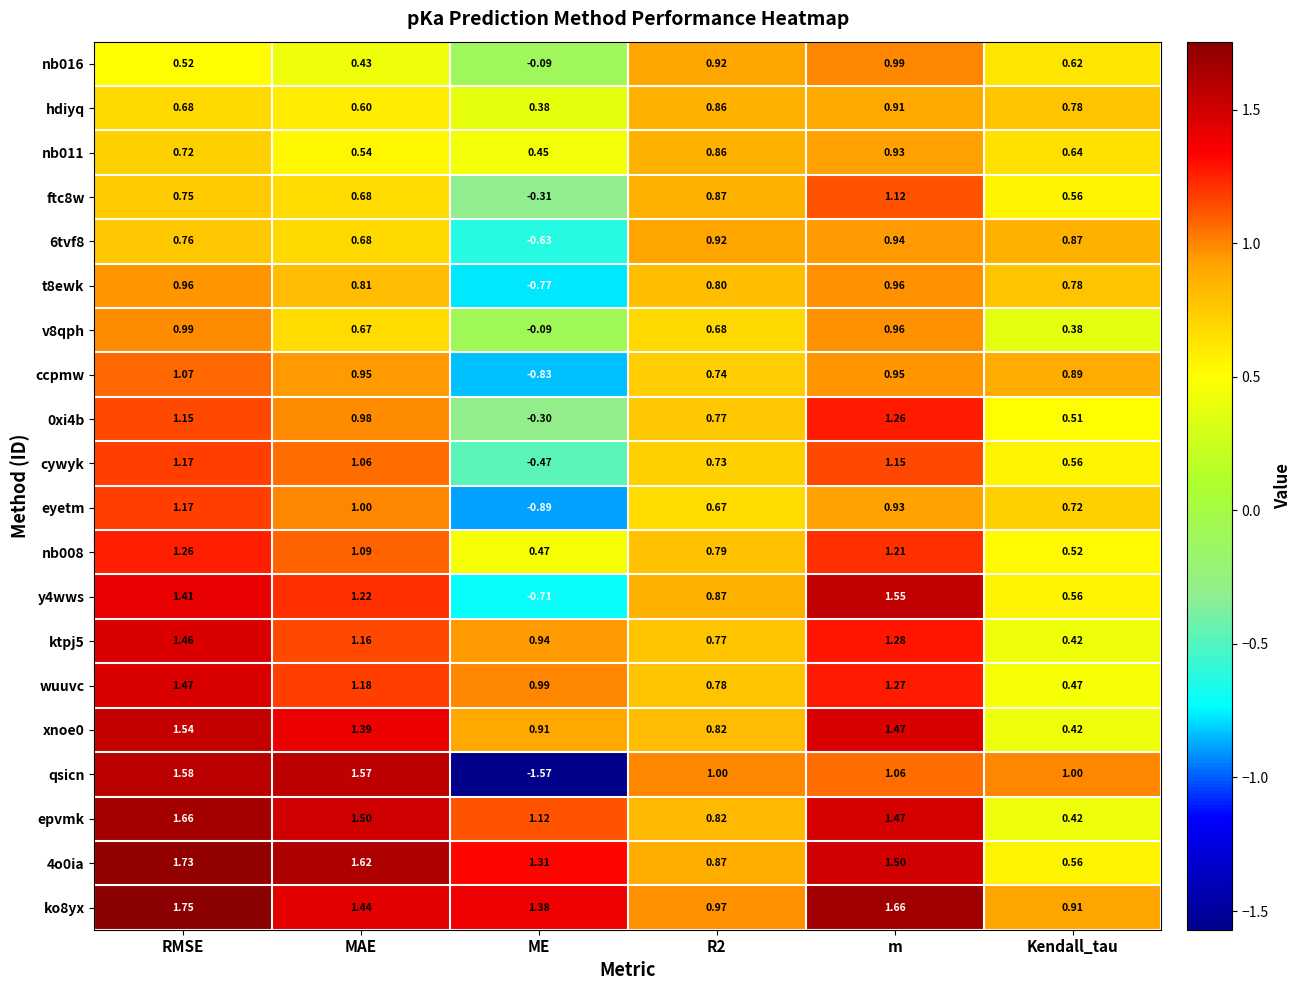

Which series has the largest total across all categories?

ko8yx